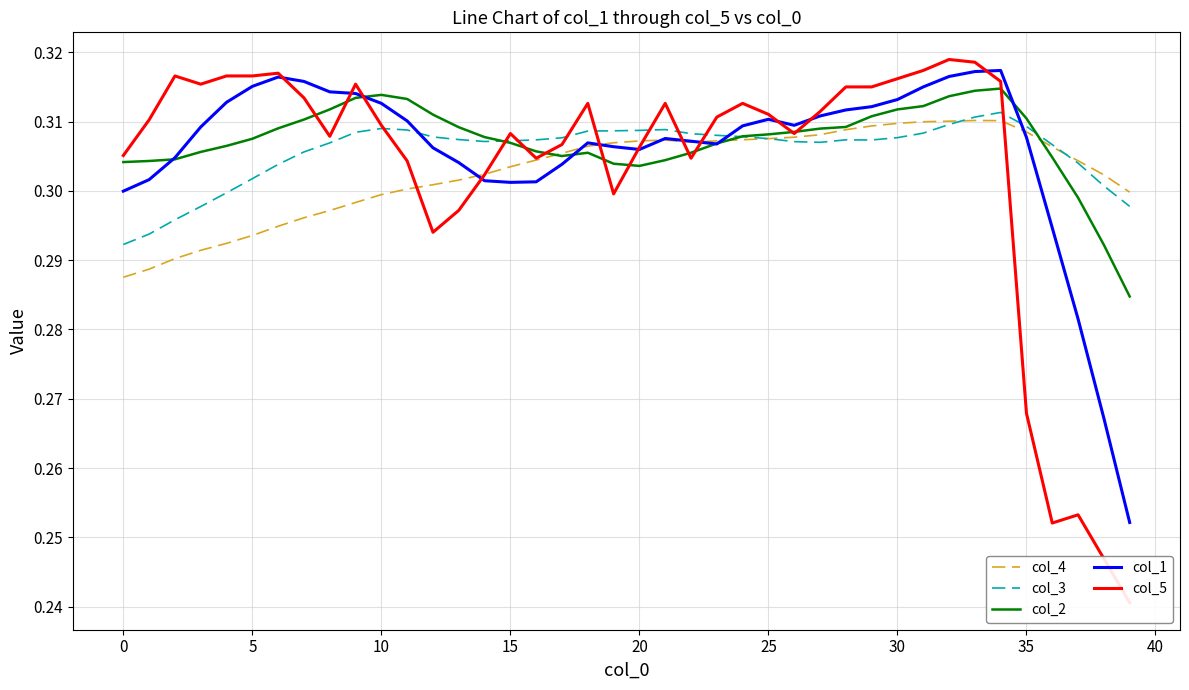

Read the col_2 value at 30.

0.3